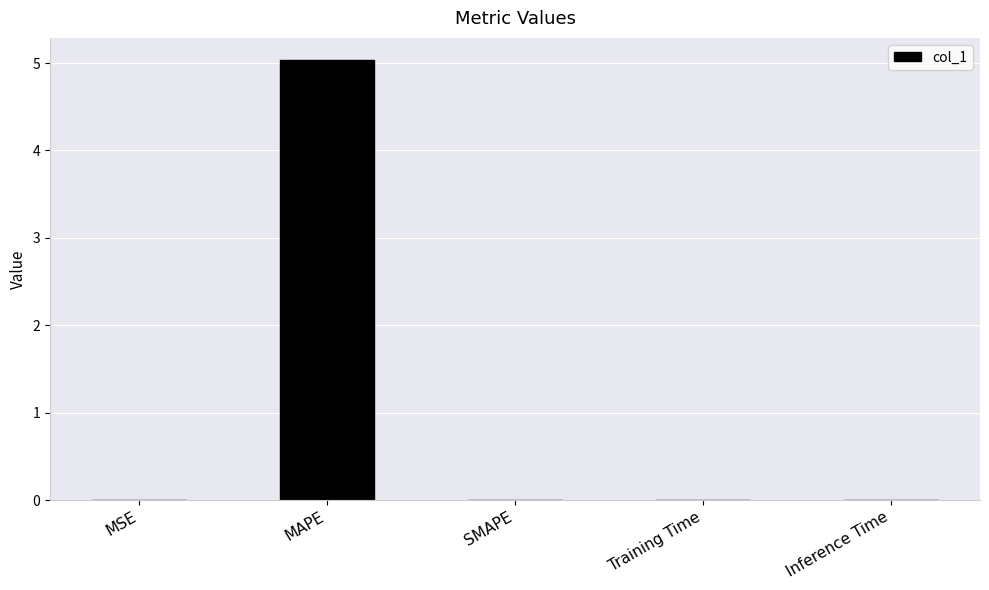

What is the change in value from MAPE to Training Time?

-5.0